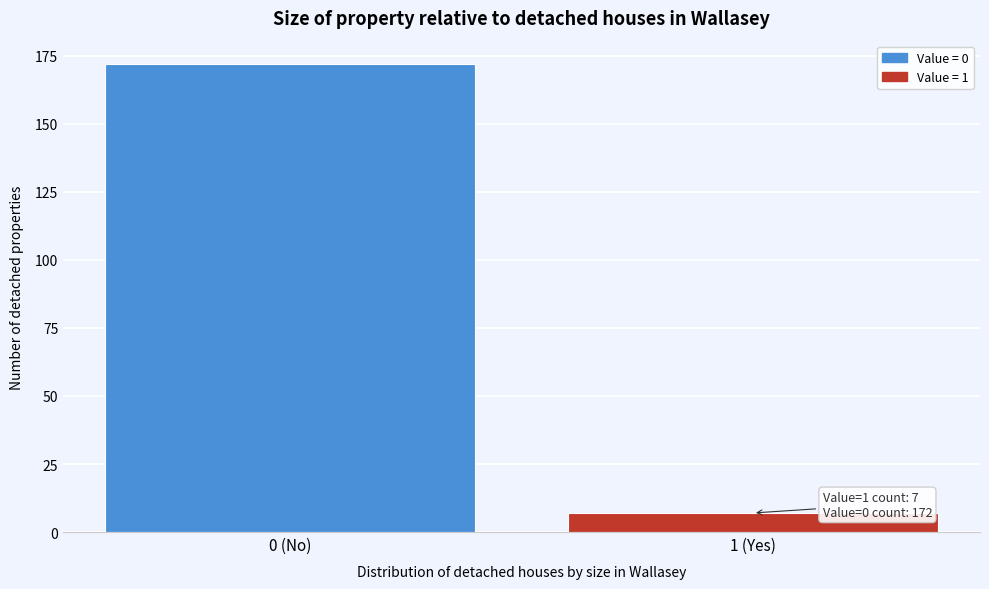

Reading right to left, transcribe all the data shown in this chart.

1 (Yes)=7	0 (No)=172